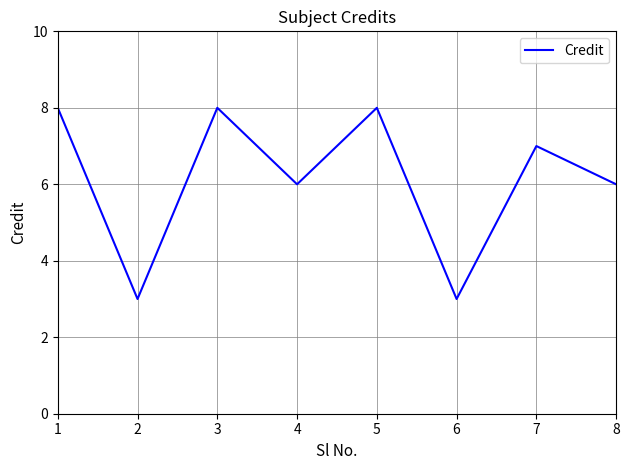

At which category does the data reach its first local peak?

3